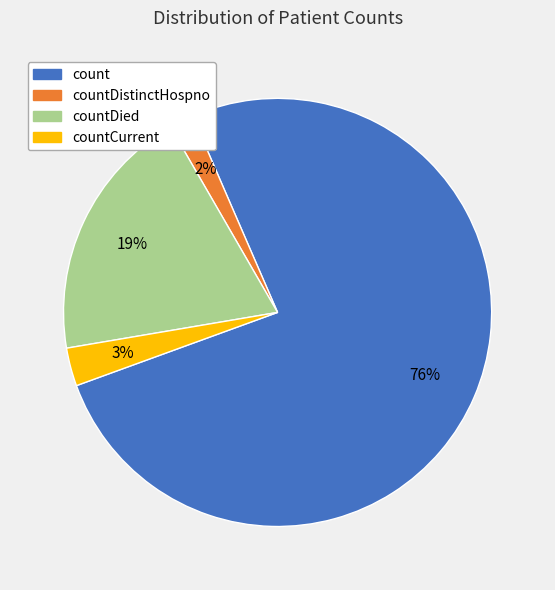

Combined, do countCurrent and count account for over 50%?

Yes